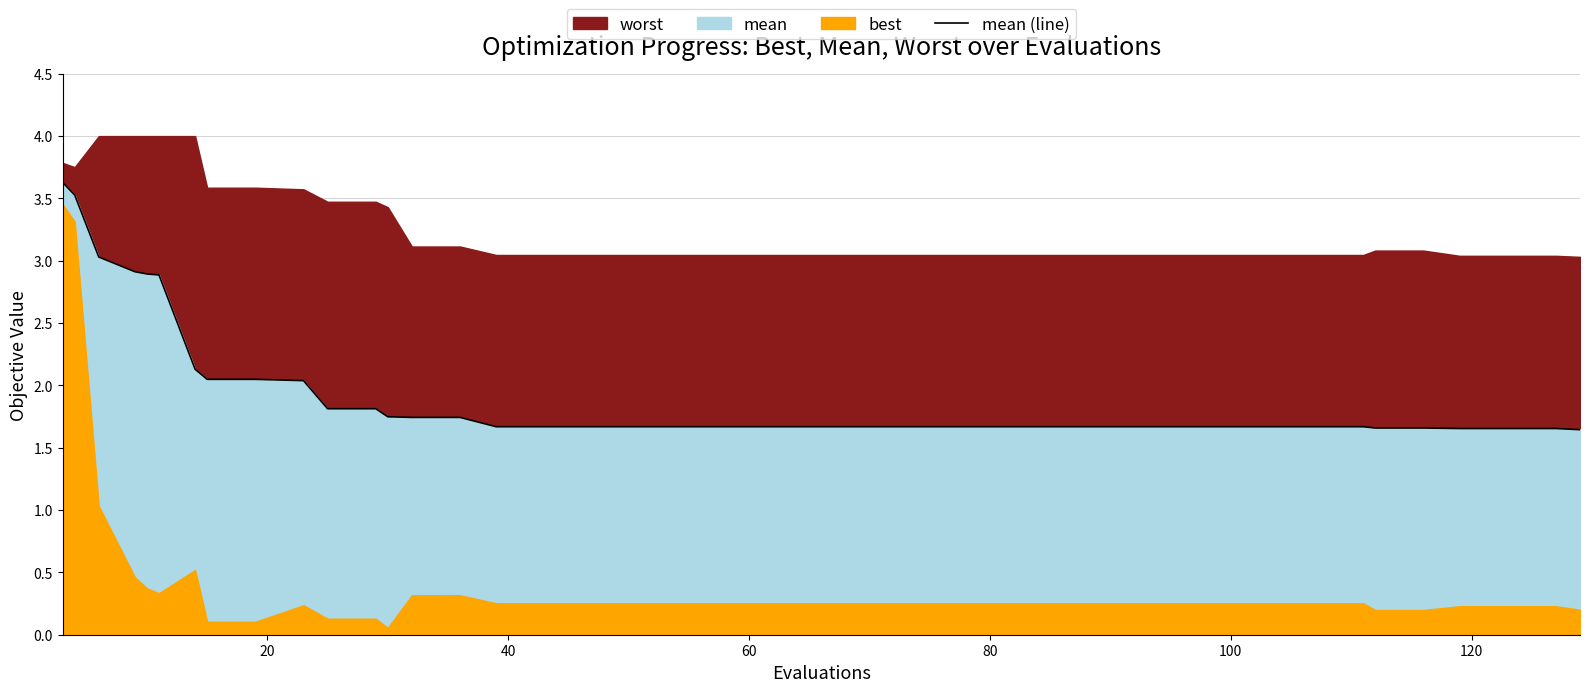

What is the maximum value for mean (line)?

3.6